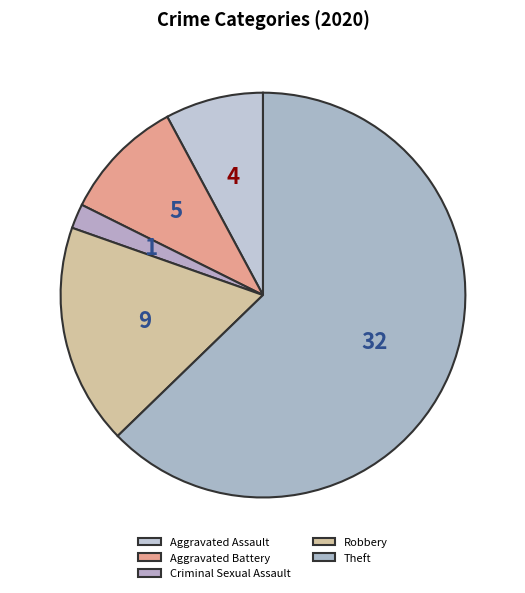

Is it true that Robbery is 18% of the pie?

True